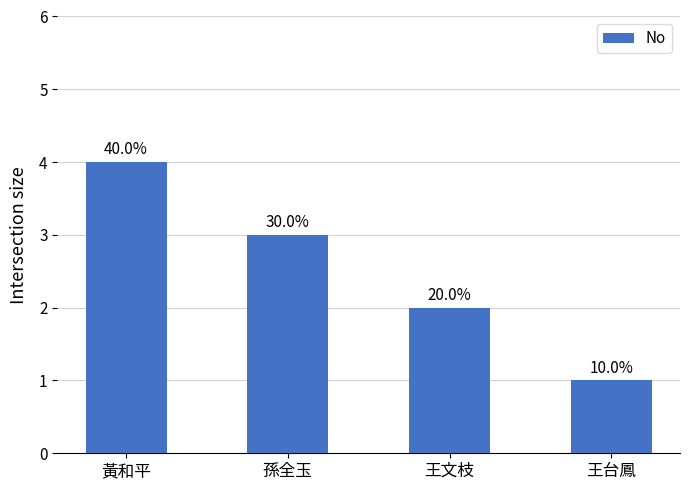

Rank the categories by value from lowest to highest.

王台鳳, 王文枝, 孫全玉, 黃和平